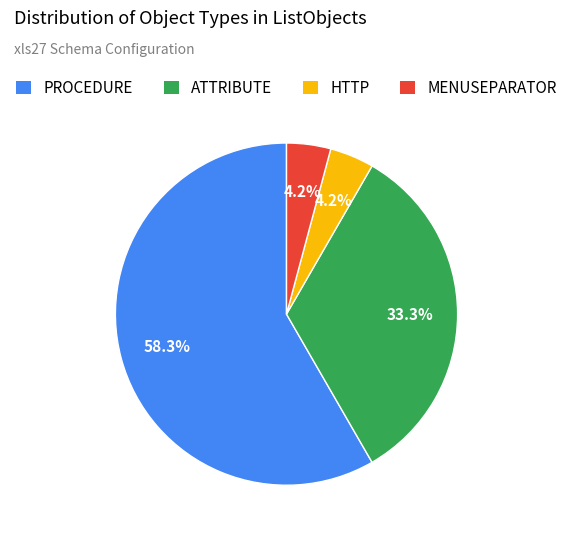

Which has a higher value, MENUSEPARATOR or PROCEDURE?

PROCEDURE